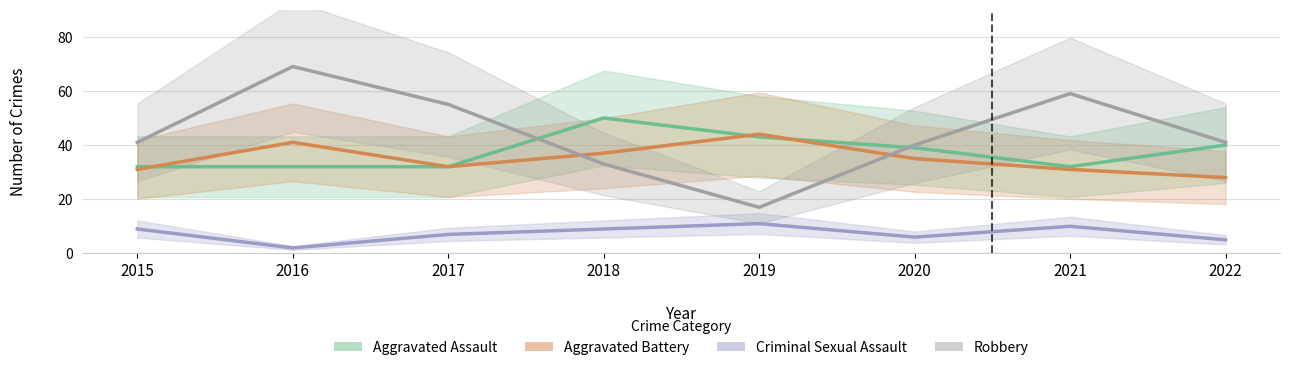

At which category does Aggravated Battery reach its first local peak?

2016